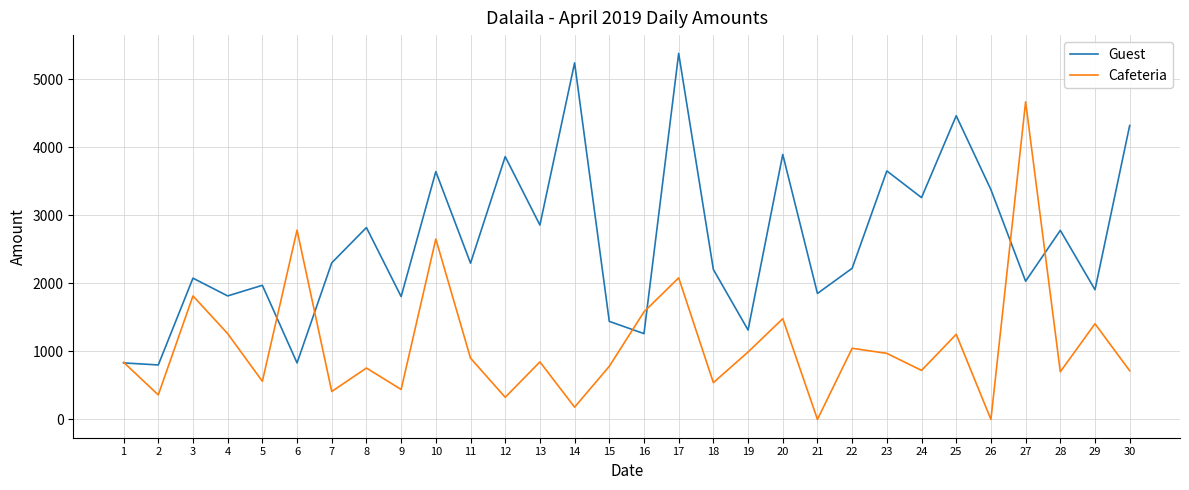

At which category does Cafeteria reach its first local valley?

2